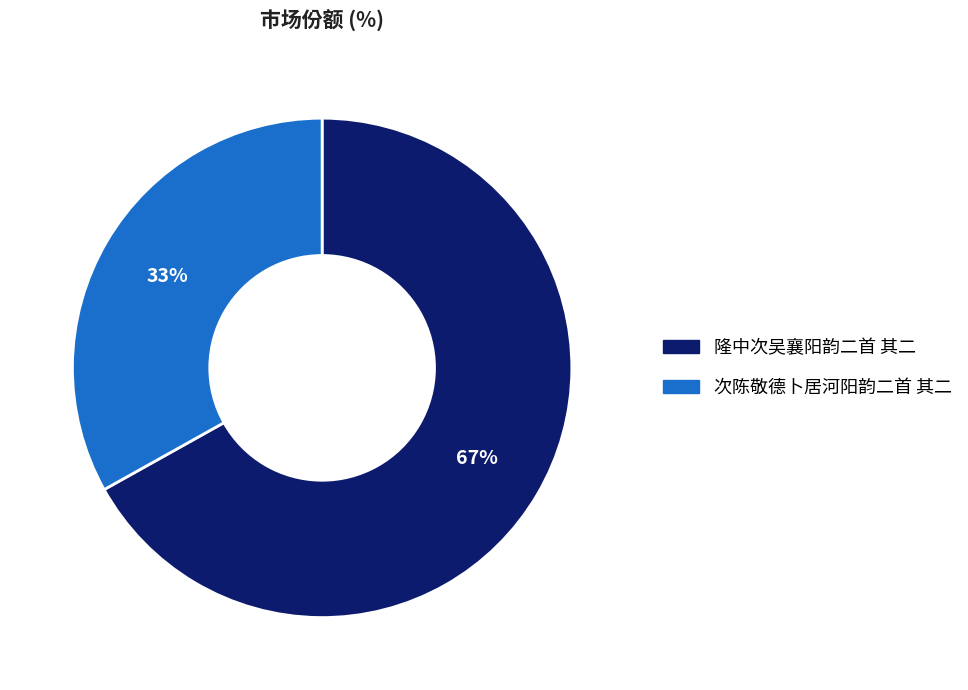

True or false: 隆中次吴襄阳韵二首 其二 accounts for 81% of the total.

False